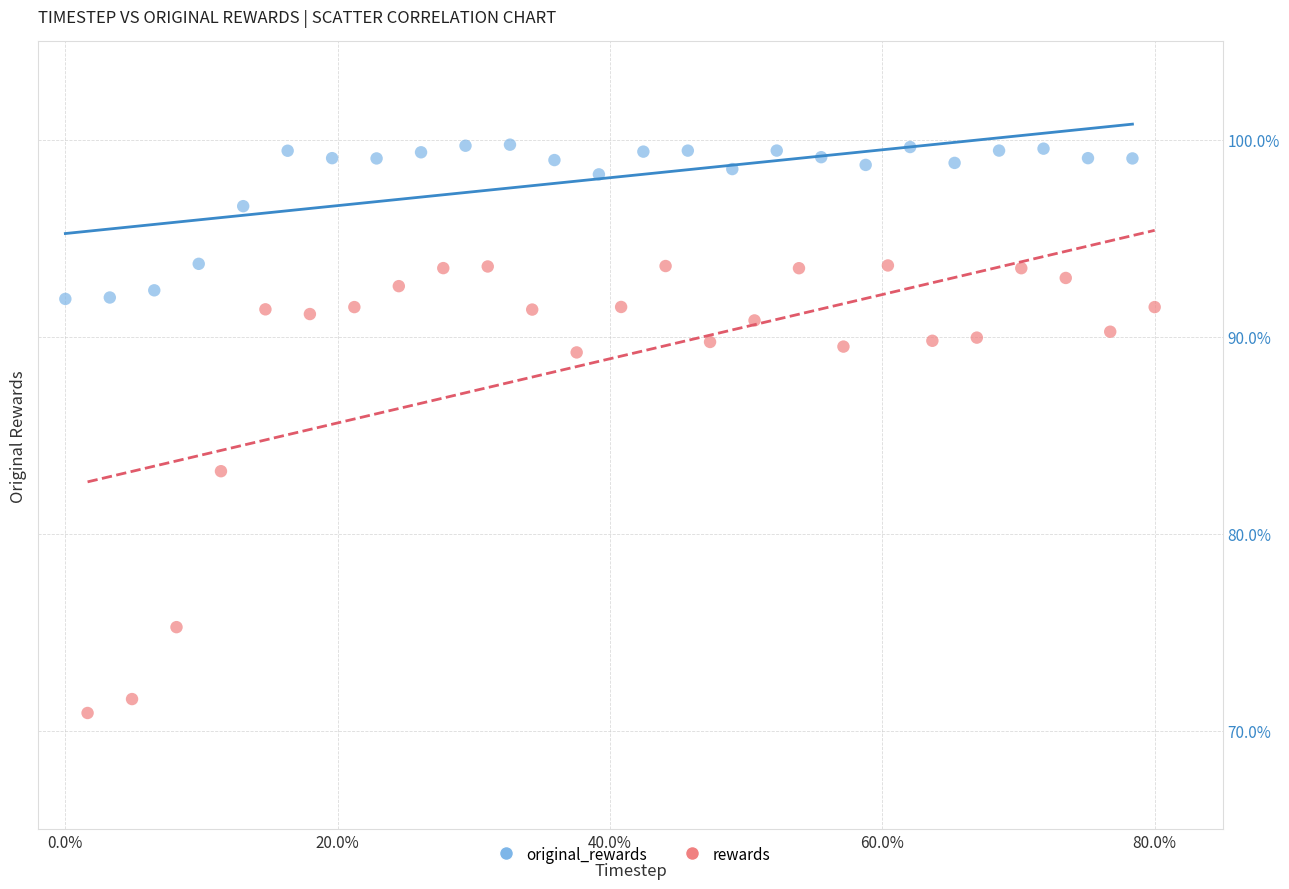

Which series reaches the maximum Y coordinate?

original_rewards